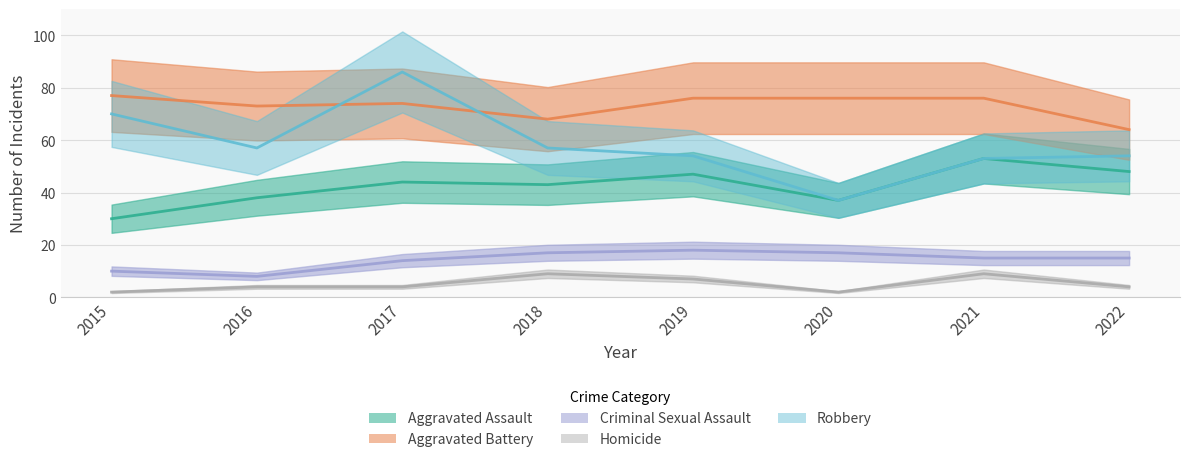

At which label is Aggravated Assault closest to 41?

2018